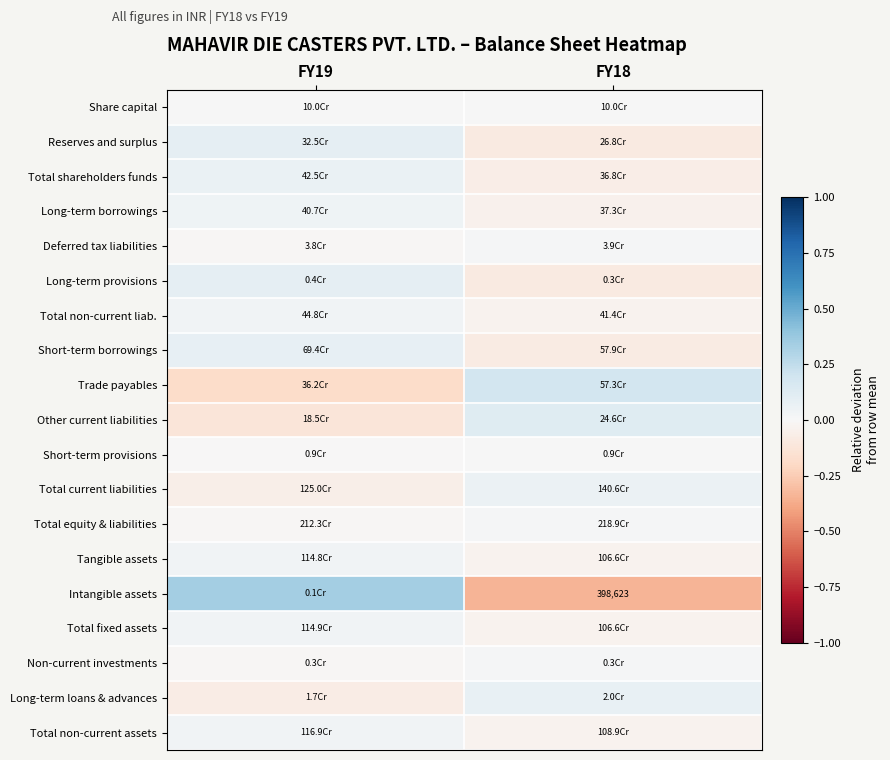

How many data points in Trade payables are above 0?

1